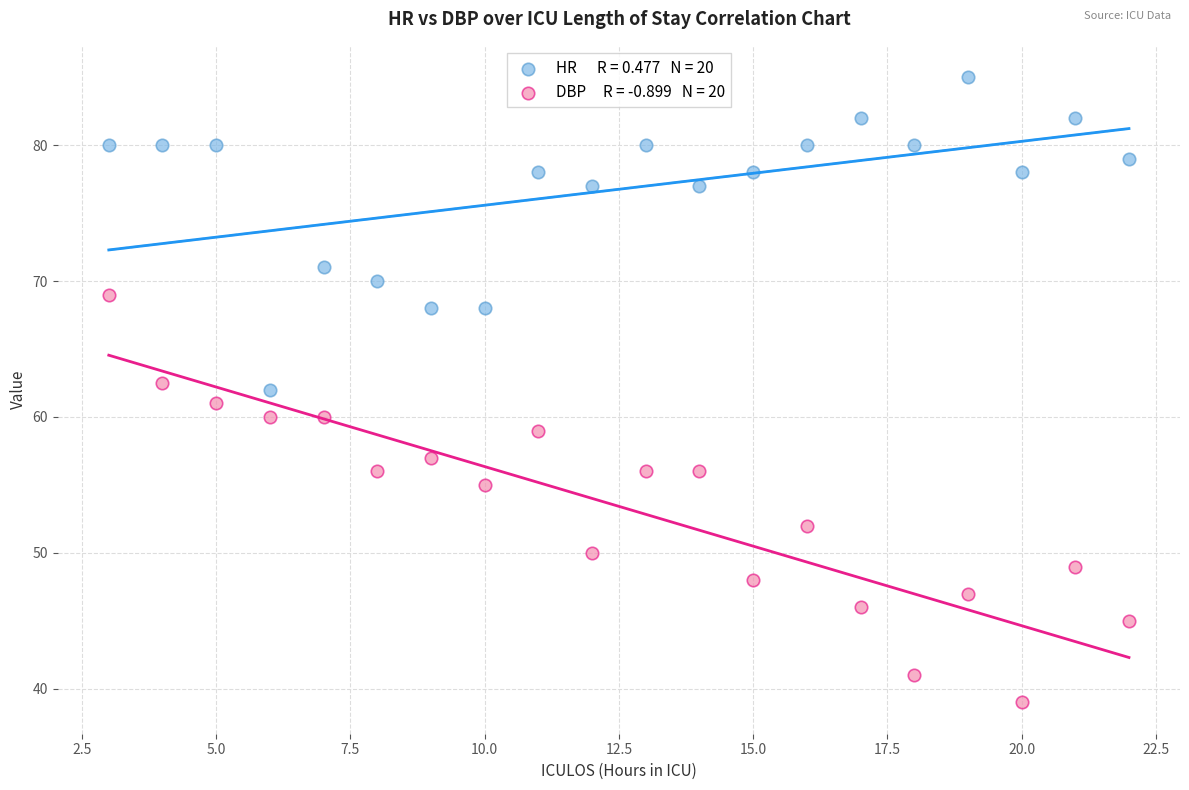

Across all data points, what is the range of X values (max minus min)?

19.0